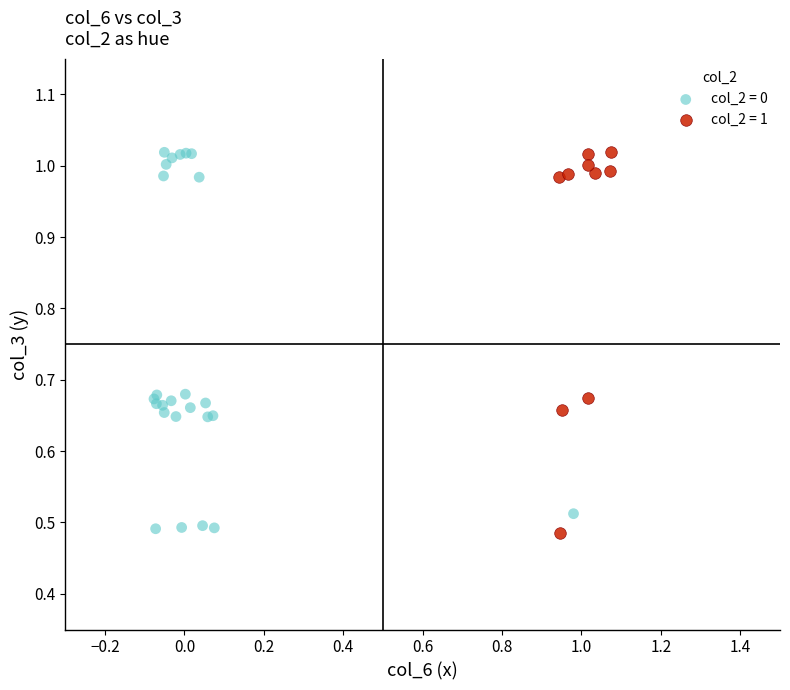

What are all the series names shown in the legend?

col_2 = 0, col_2 = 1